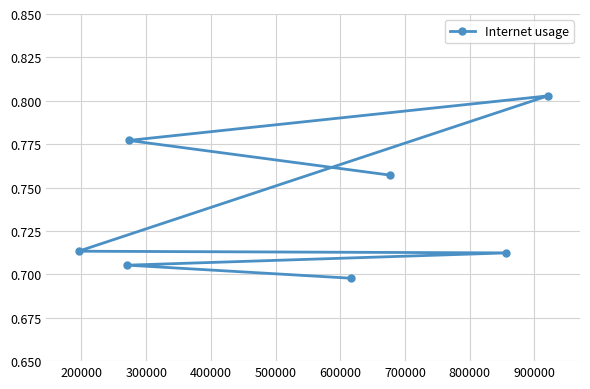

How many data points does each series have?

7